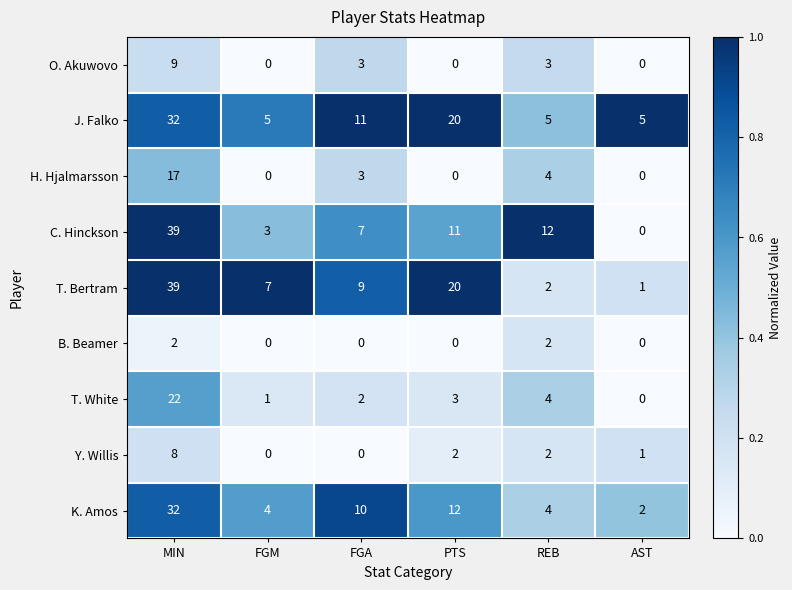

What is the approximate value of O. Akuwovo at MIN?

9